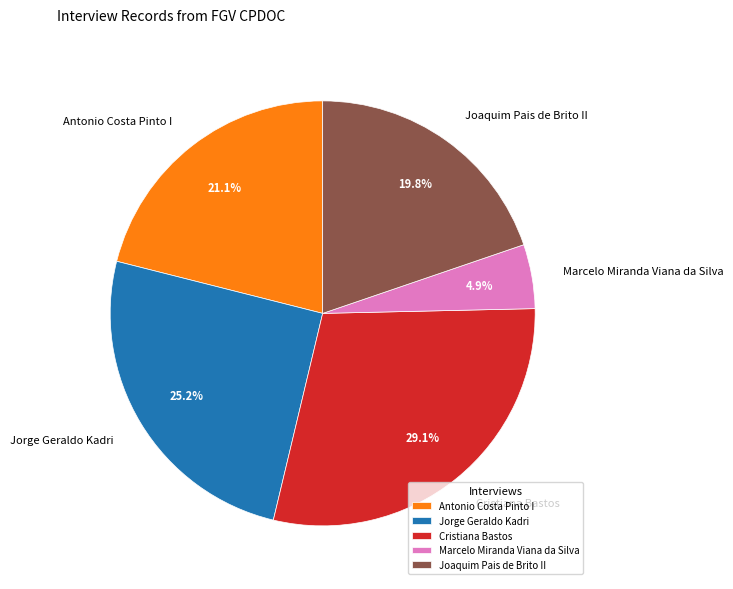

What percentage is NOT represented by Joaquim Pais de Brito II?

80.2%